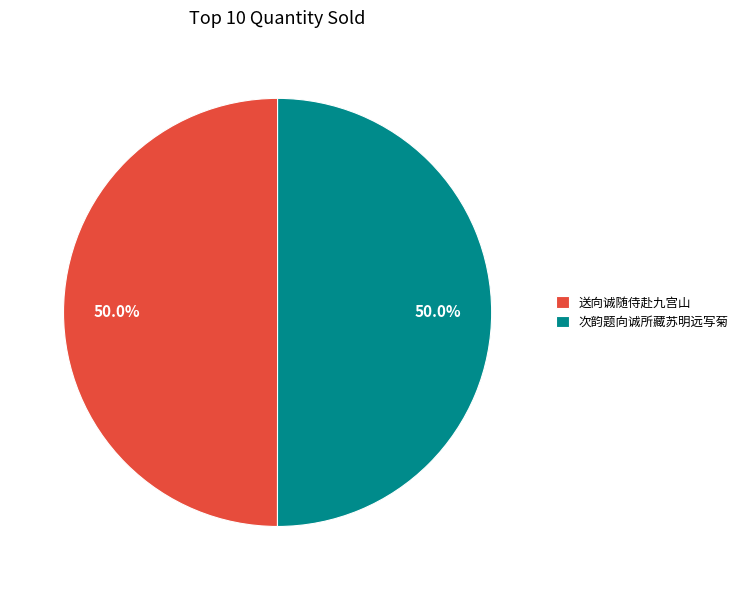

To the nearest percent, what is the combined percentage of 送向诚随侍赴九宫山 and 次韵题向诚所藏苏明远写菊?

100%